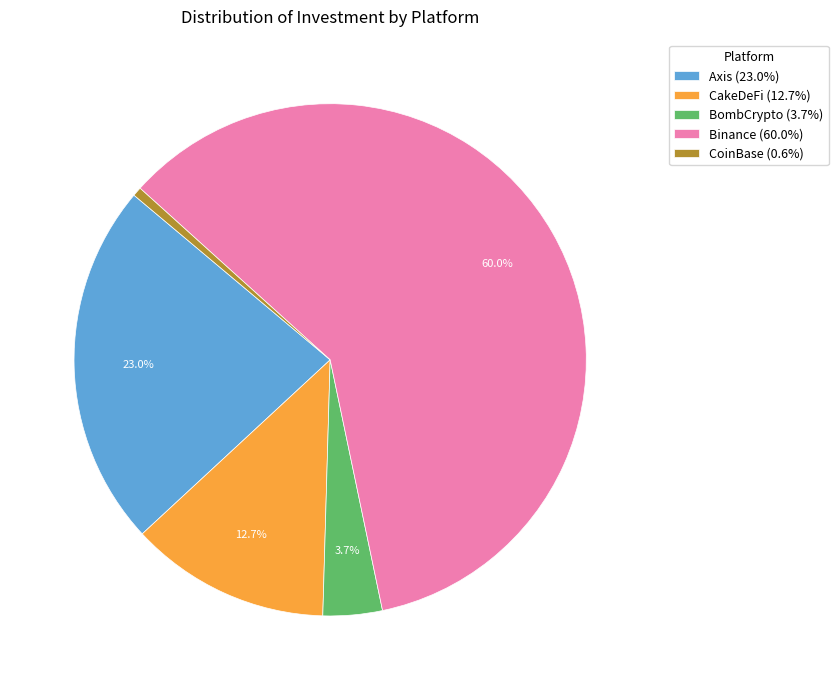

Does Binance account for over 50% of the chart?

Yes